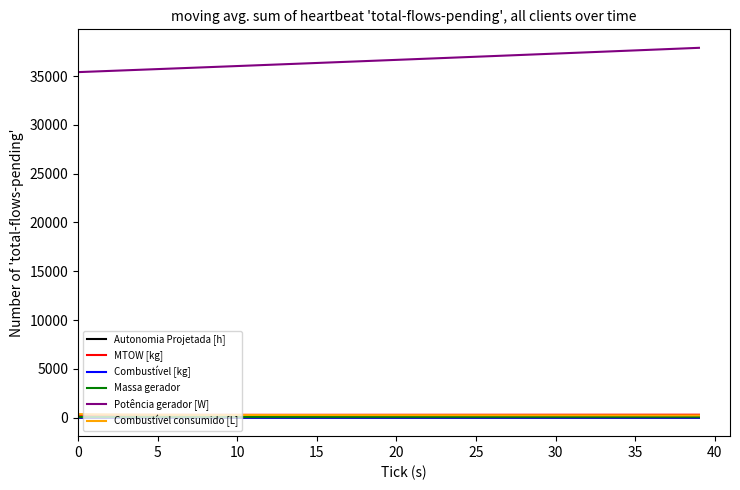

What is the difference between the maximum and second lowest values in the Combustível consumido [L] series?

134.2